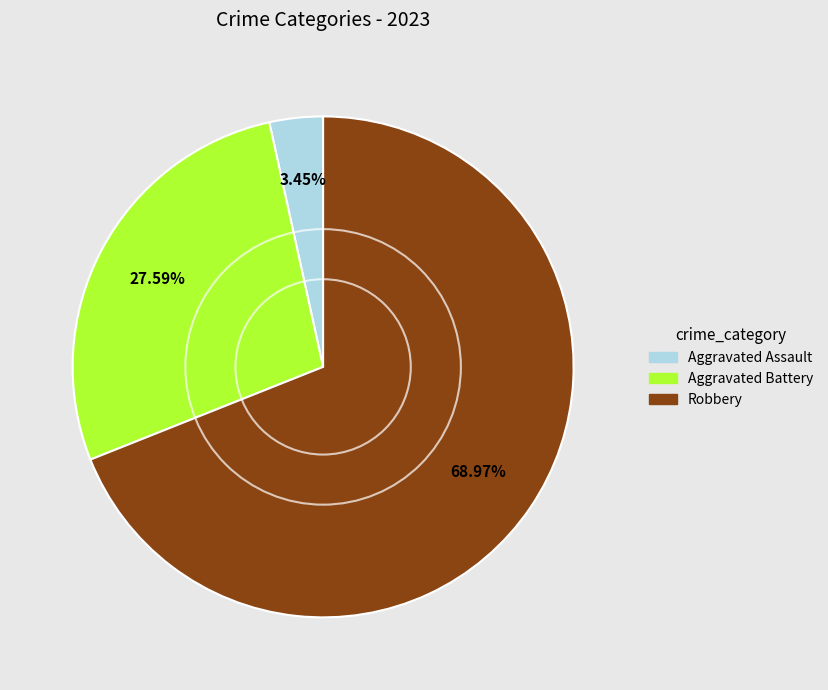

Is there any slice that represents more than half of the pie?

Yes